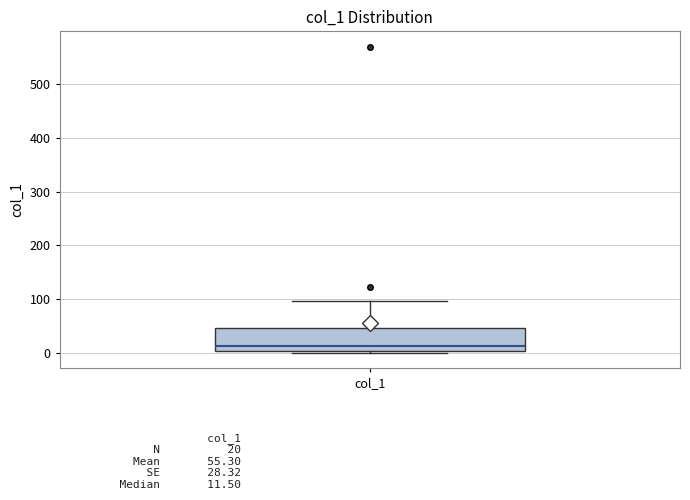

Read this box plot against the y-axis: the position of the median line, the range covered by the box, and the ends of both whiskers. The values are not printed on the chart, so give them approximately, as read against the axis.

median 10, box 0 to 50, whiskers 0 (just below the box's lower edge) to 100